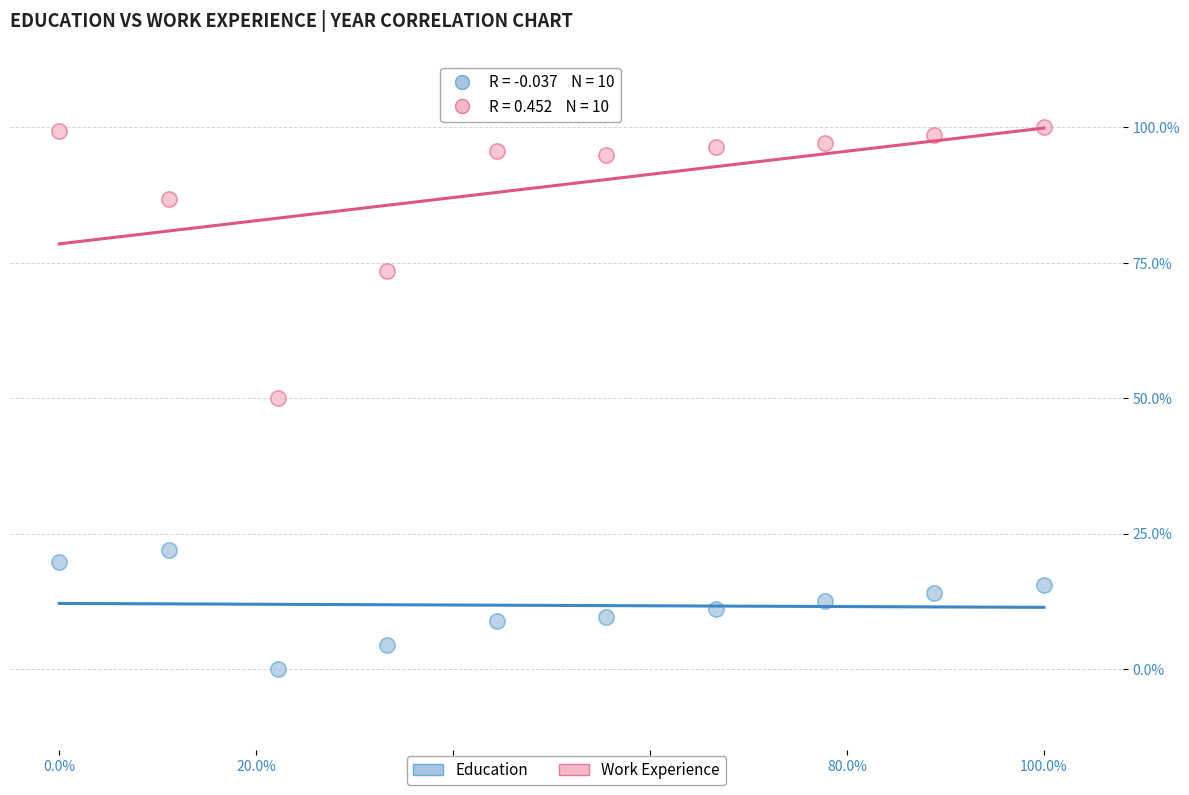

Which series has the largest Y range (max minus min)?

Work Experience